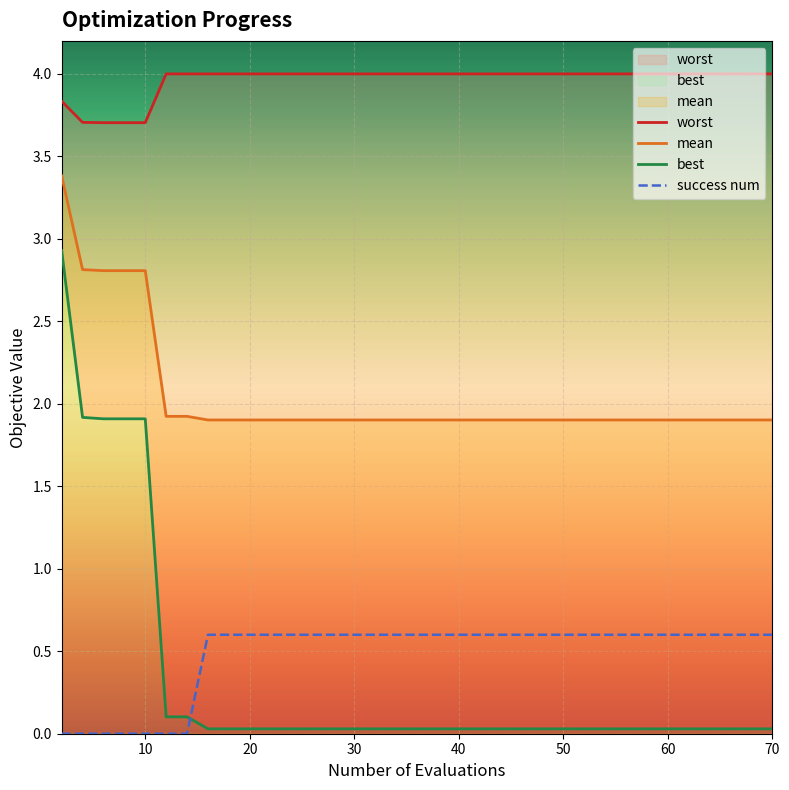

True or false: success num and mean intersect in this chart.

False